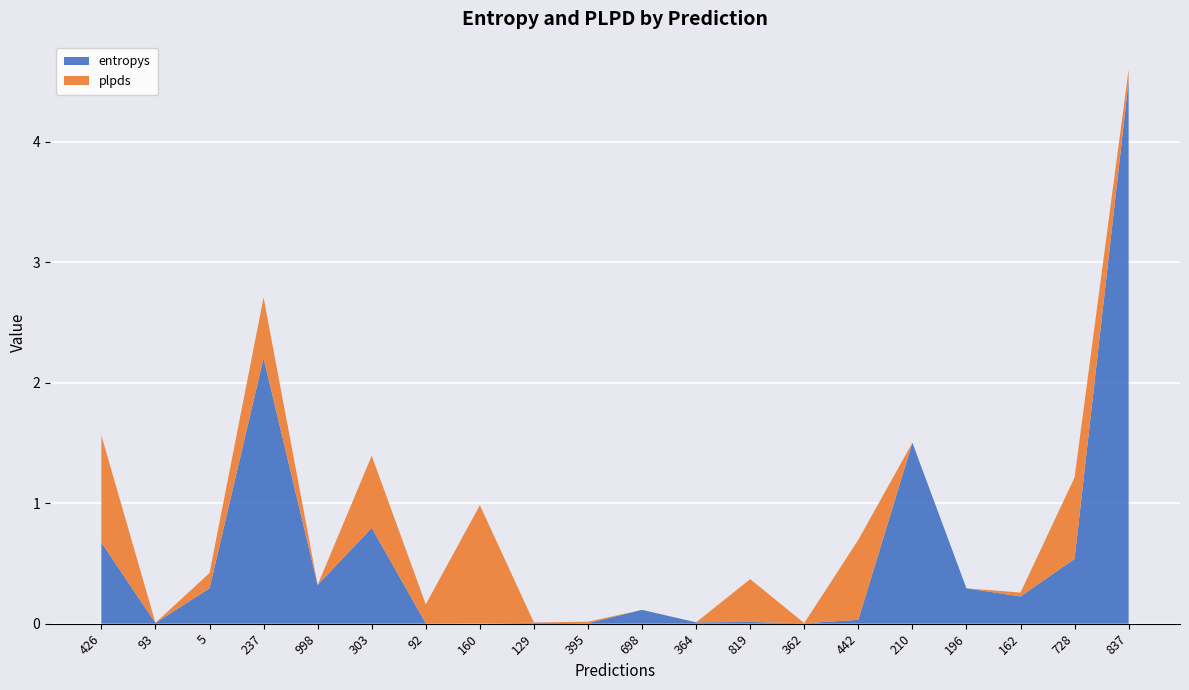

Reading left to right, transcribe all the data shown in this chart.

entropys: 426=0.7	93=0.0	5=0.3	237=2.2	998=0.3	303=0.8	92=0.0	160=0.0	129=0.0	395=0.0	698=0.1	364=0.0	819=0.0	362=0.0	442=0.0	210=1.5	196=0.3	162=0.2	728=0.5	837=4.5
plpds: 426=0.9	93=0.0	5=0.1	237=0.5	998=-0.1	303=0.6	92=0.2	160=1.0	129=0.0	395=0.0	698=-0.0	364=0.0	819=0.4	362=0.0	442=0.7	210=-0.2	196=-0.0	162=0.0	728=0.7	837=0.1